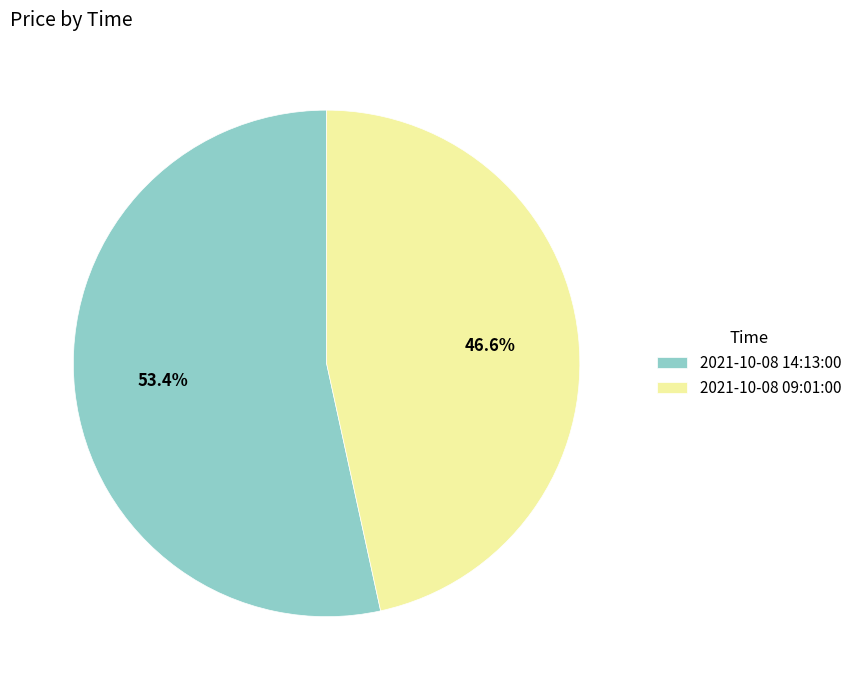

How many slices are in this pie chart?

2